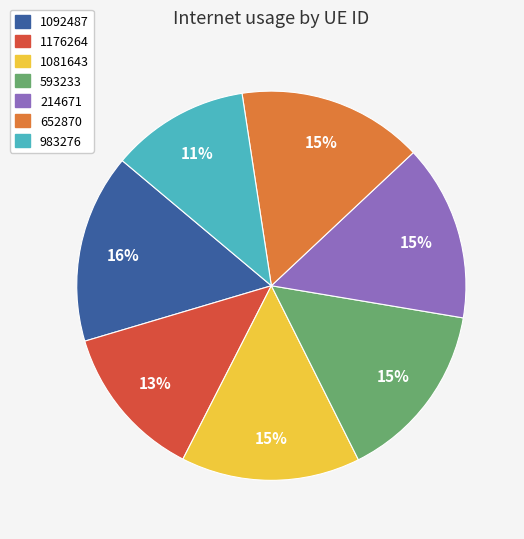

How many segments does this pie chart have?

7